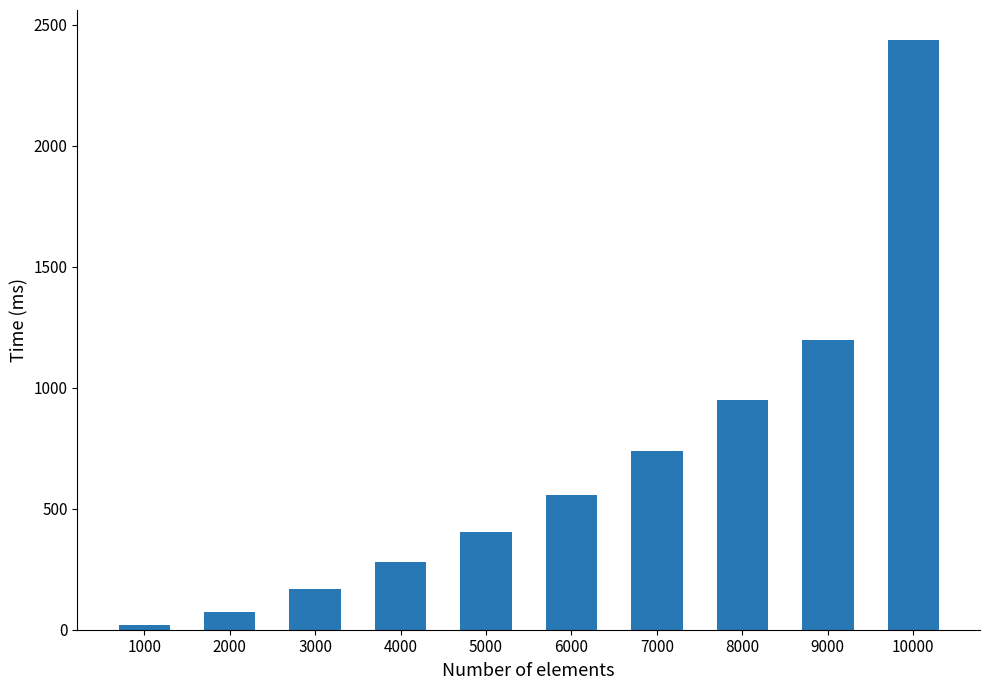

How many values are below 555?

5